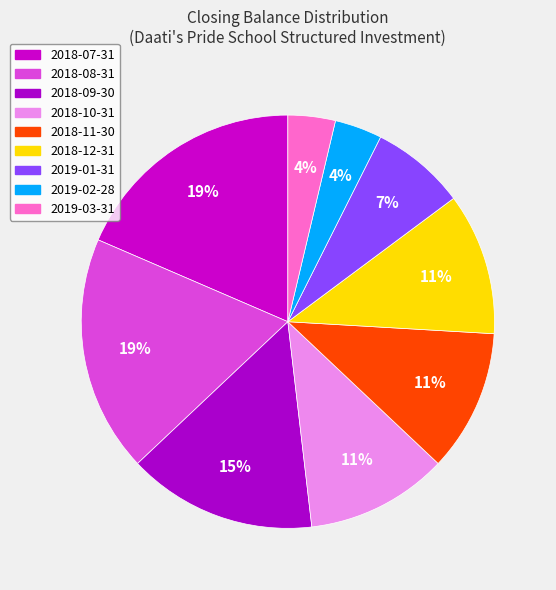

Which category has the biggest portion of the pie?

2018-07-31